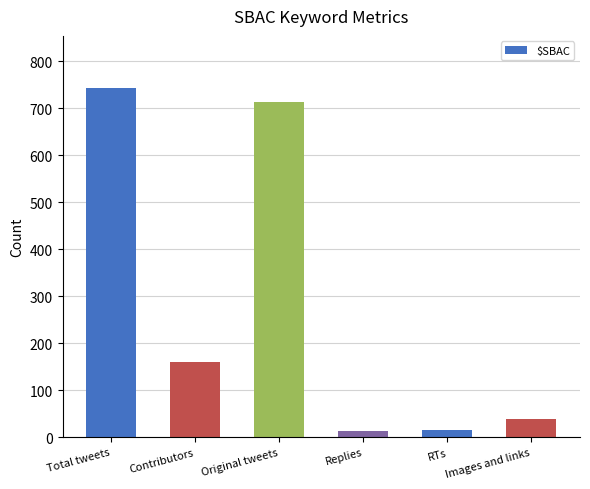

Between RTs and Total tweets, which is larger?

Total tweets